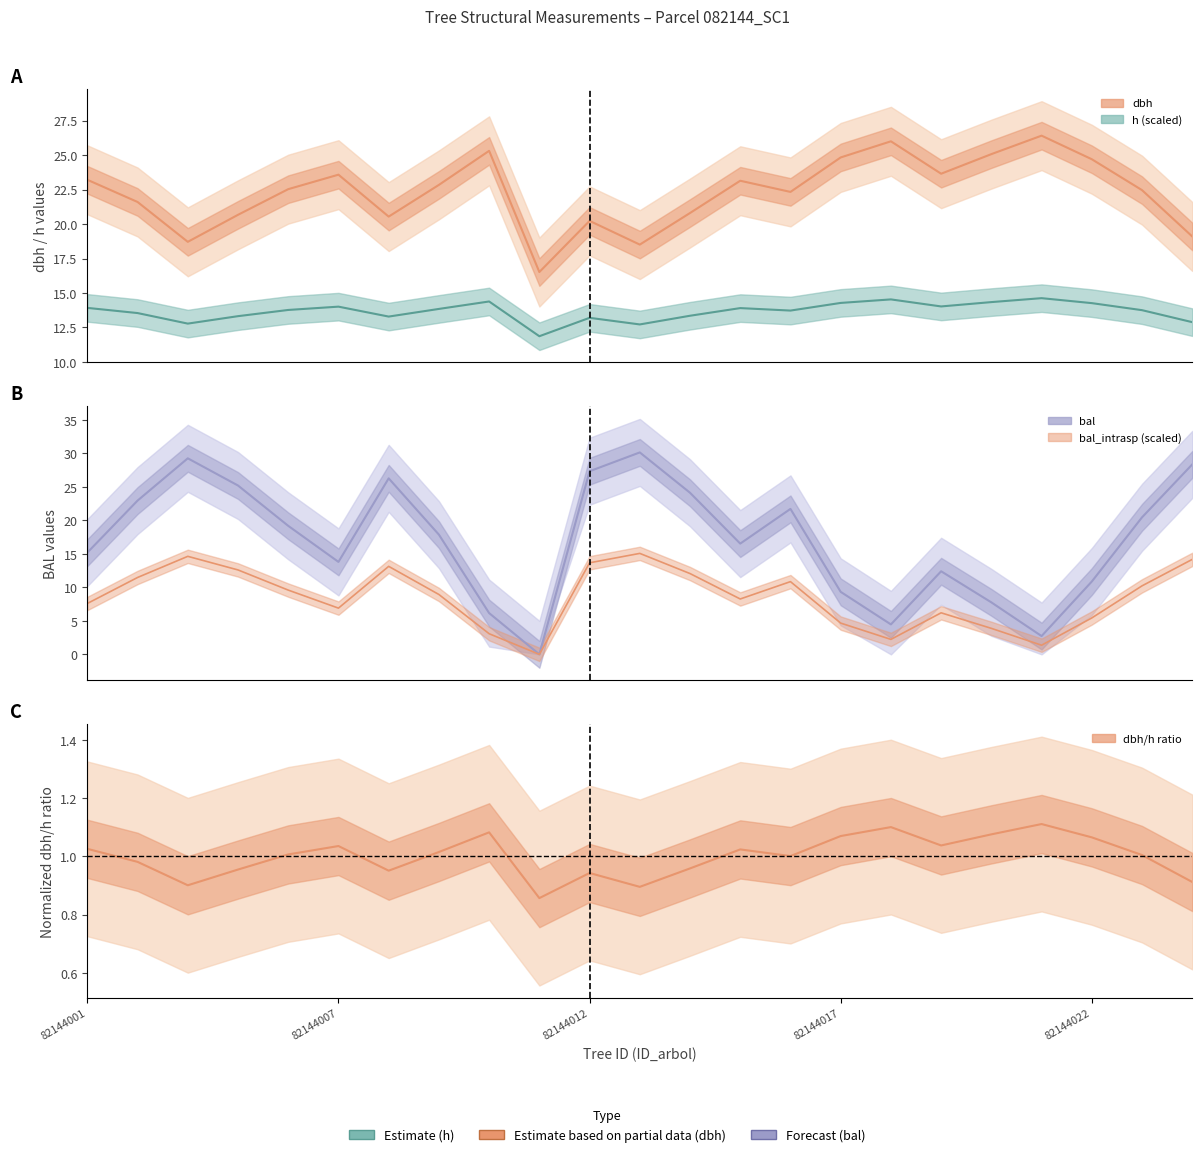

True or false: dbh has a value of 25.3 at 8.

True